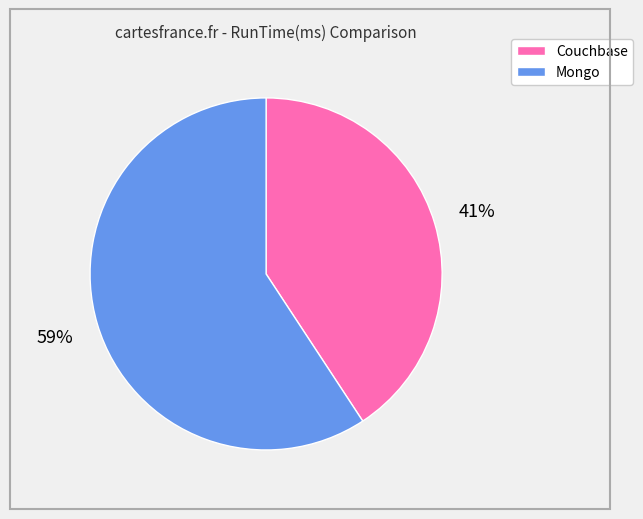

What is the smallest slice in the pie chart?

Couchbase